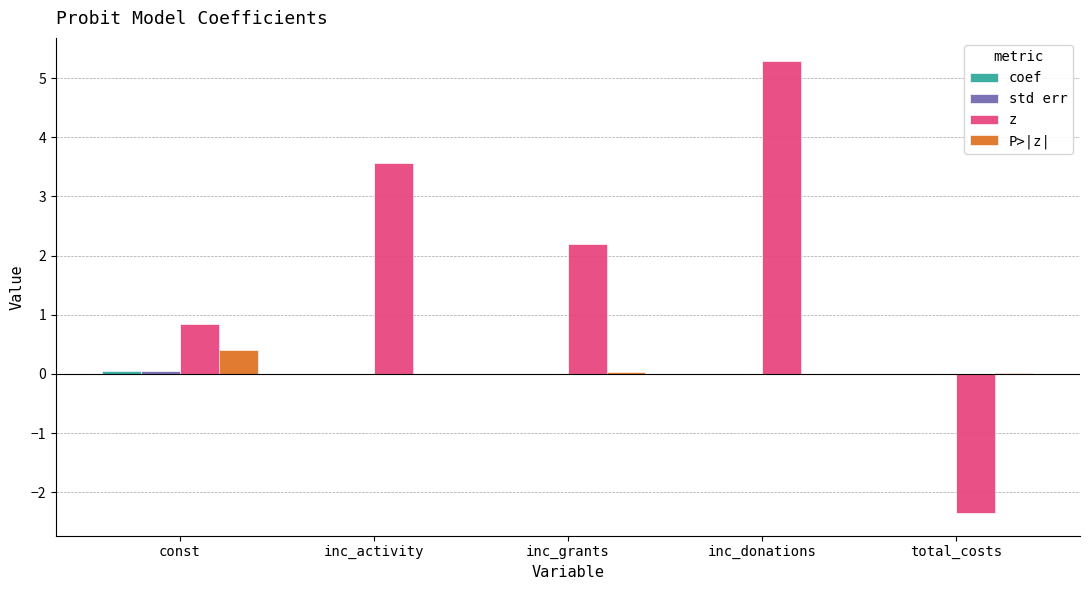

Which label corresponds to the largest value in the chart?

inc_donations